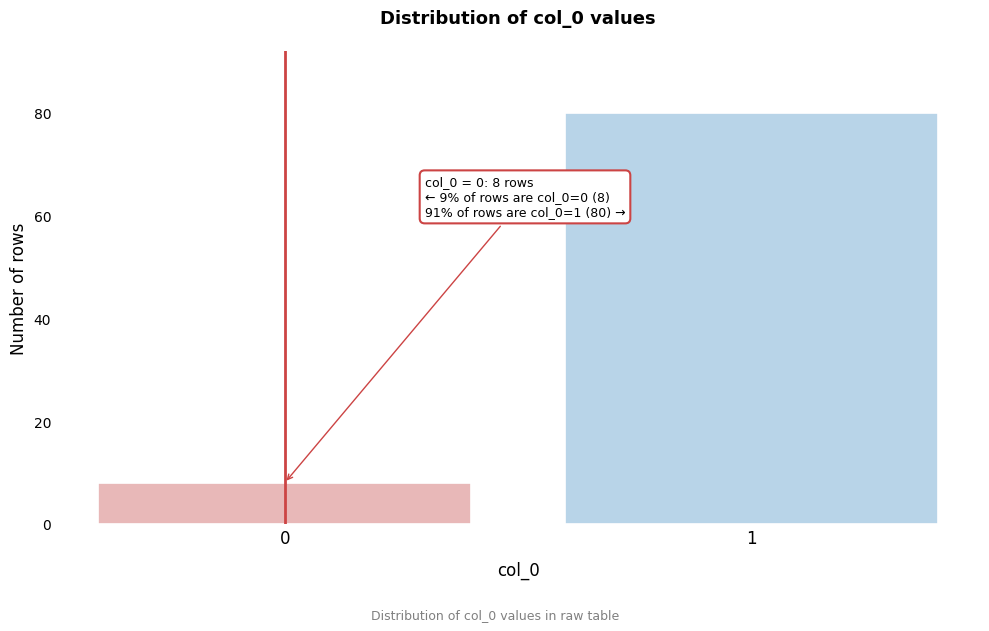

Reading right to left, extract all data points from this chart.

1=80	0=8